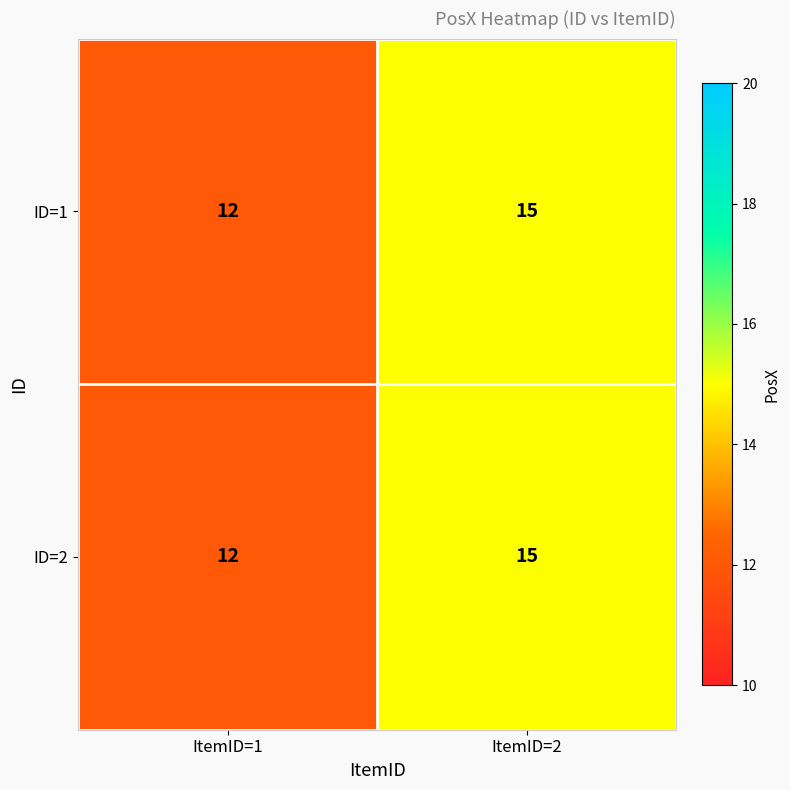

Count the number of categories in the chart.

2